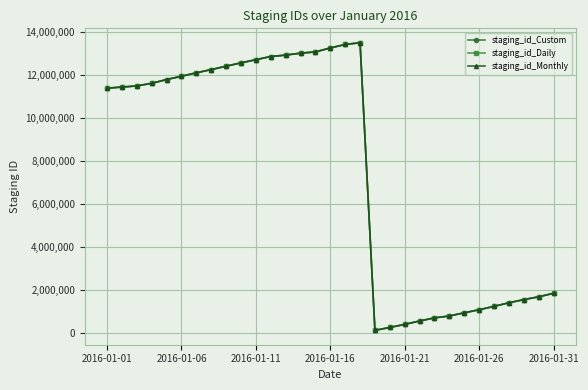

True or false: staging_id_Custom and staging_id_Daily intersect in this chart.

False